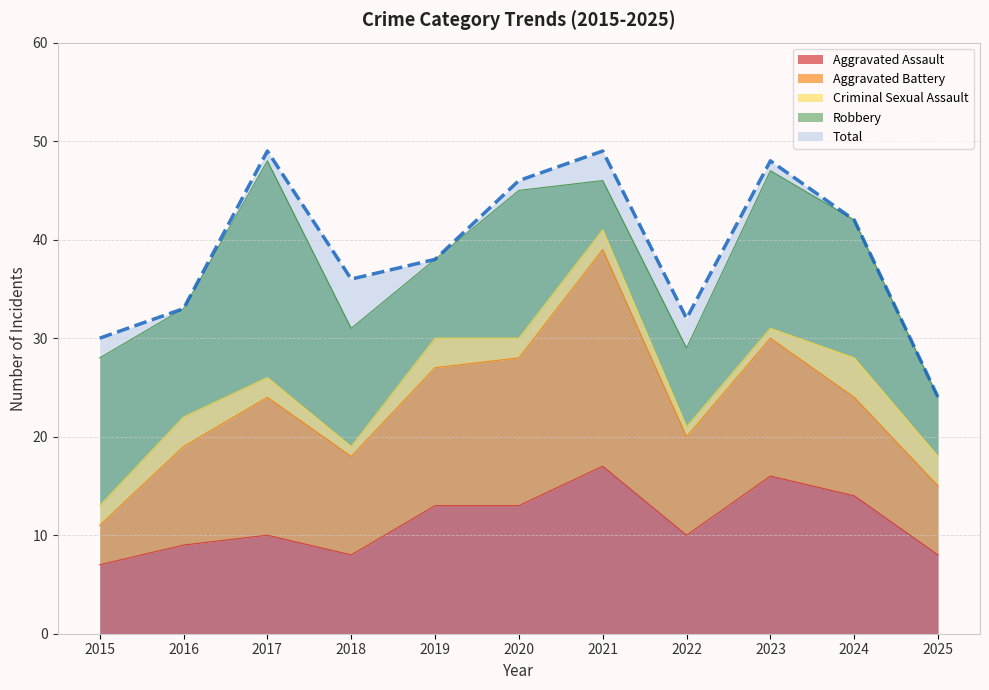

List the series in order of their peak value, highest first.

Total, Aggravated Battery, Robbery, Aggravated Assault, Criminal Sexual Assault